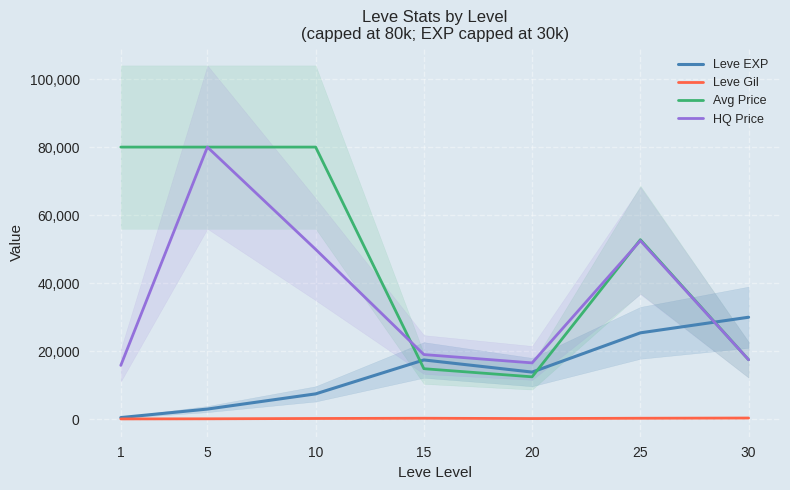

Rank the series by their average value, from highest to lowest.

Avg Price, HQ Price, Leve EXP, Leve Gil